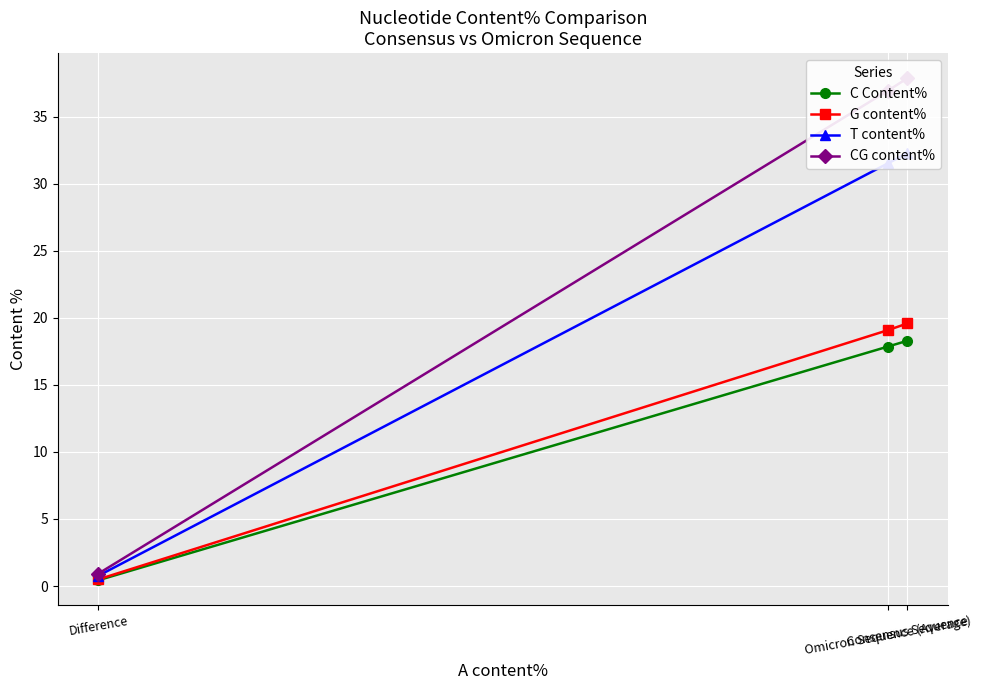

Read the G content% value at Consensus Sequence.

19.6